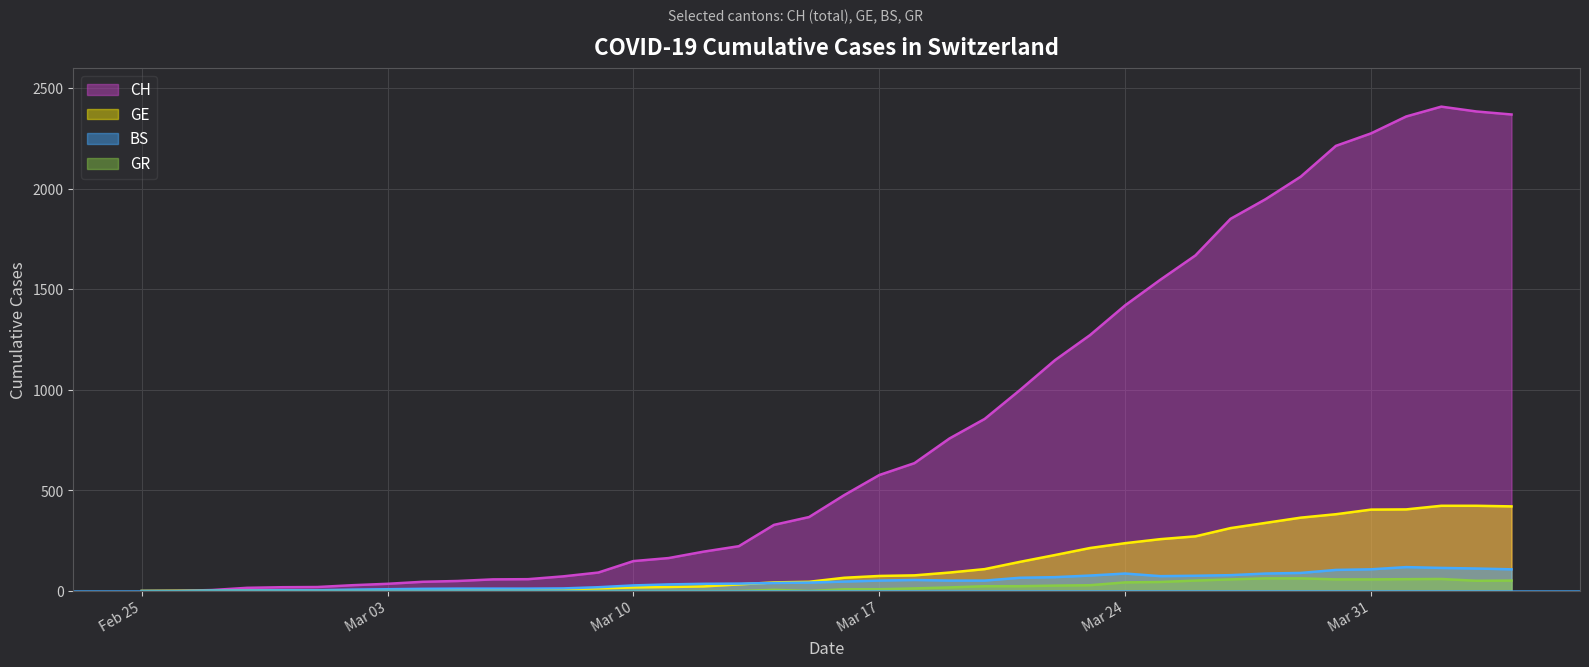

What is the average value of the CH (line) series?

829